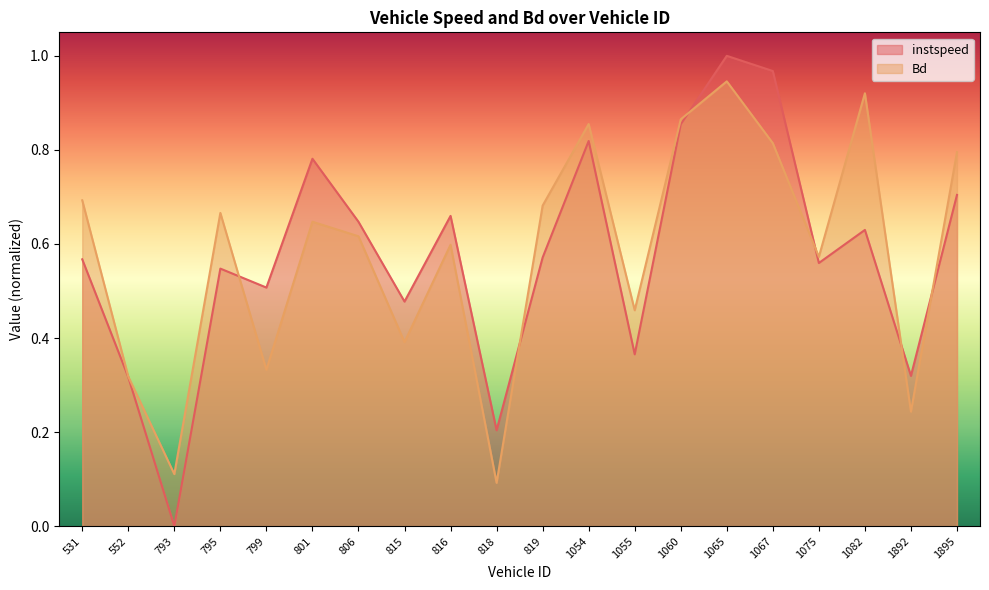

What is the average value of the Bd series?

0.6